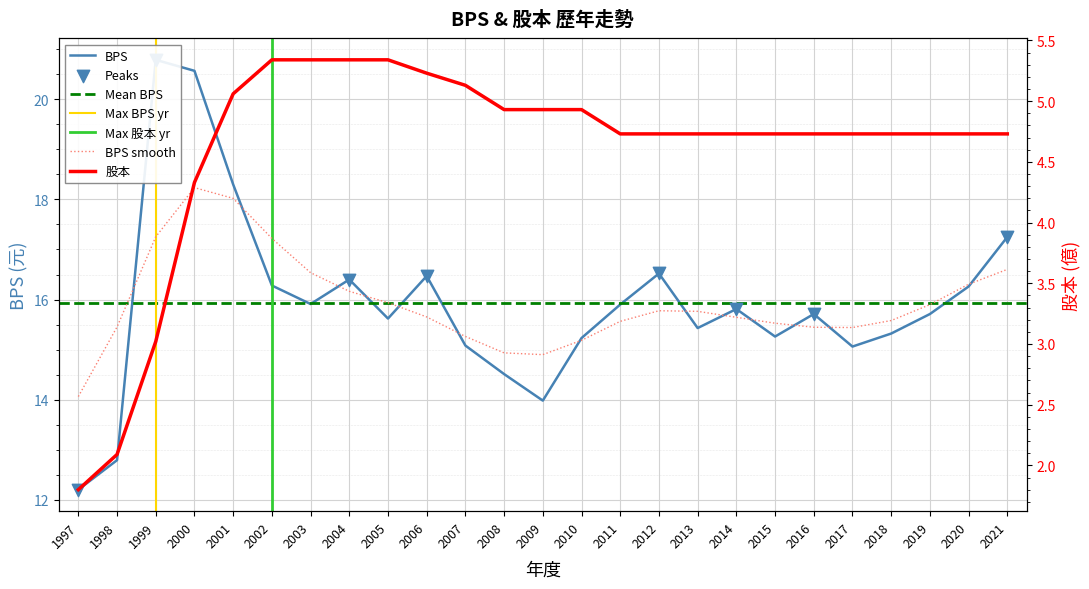

Which series has the largest total across all categories?

BPS